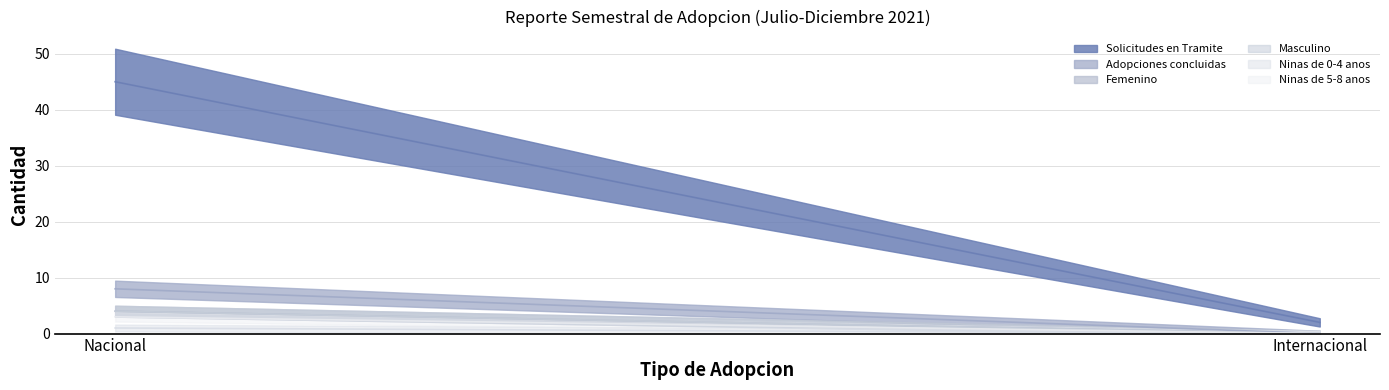

What is the label of the 2nd point from the right?

Nacional